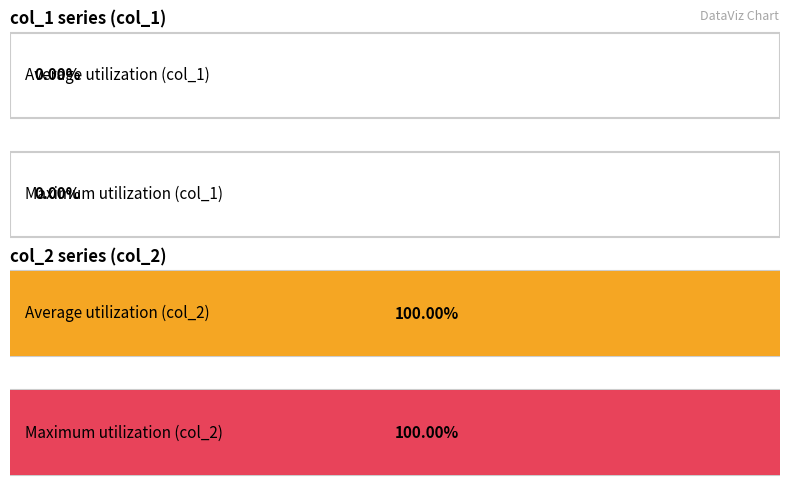

Is the value of col_2 at 2 clients greater than the value of col_1 at 0 clients?

Yes